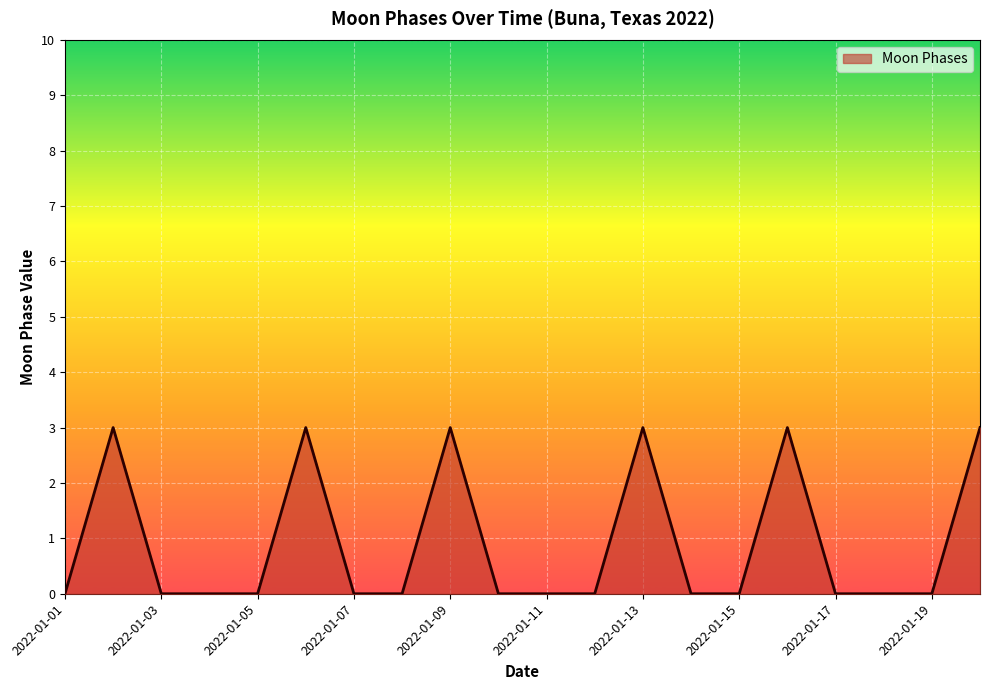

How many lines are shown in the chart?

1